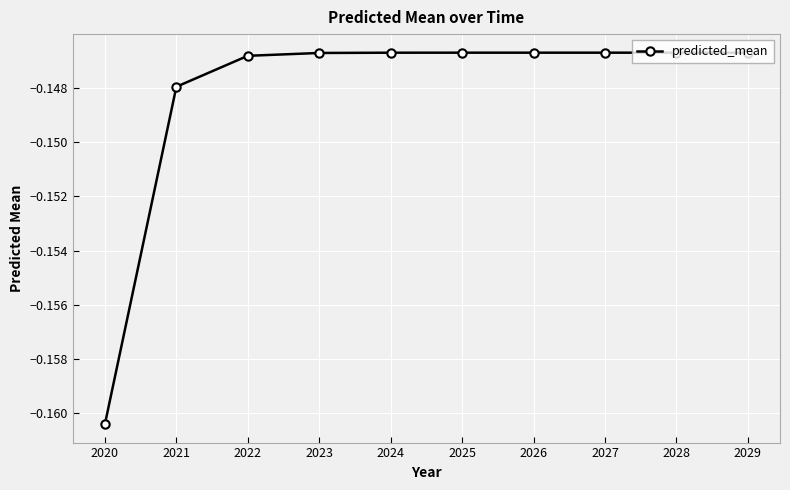

Which has a higher value, 2020 or 2025?

2025